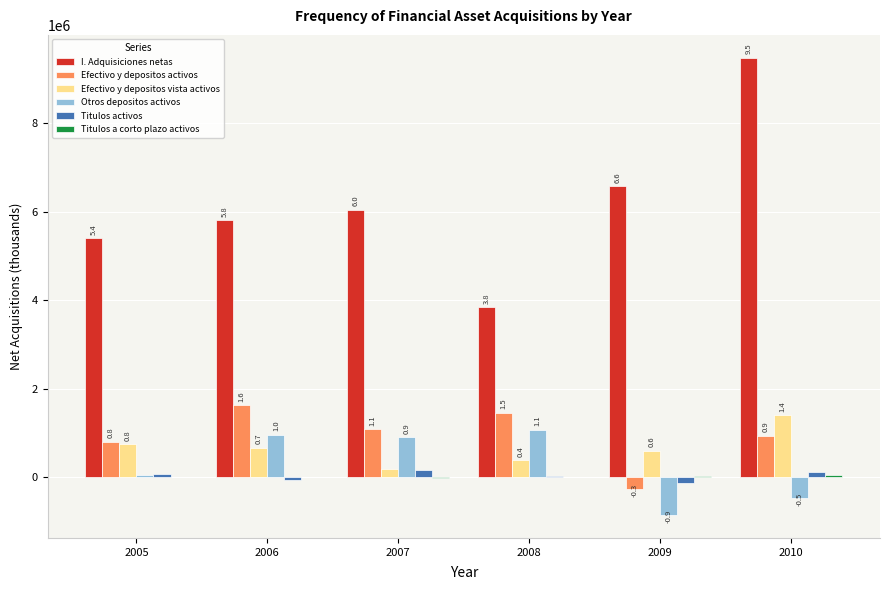

Reading left to right, list all the values displayed in this chart.

I. Adquisiciones netas: 2005=5399511	2006=5805979	2007=6039814	2008=3837764	2009=6571434	2010=9472407
Efectivo y depositos activos: 2005=796541	2006=1629519	2007=1087974	2008=1456065	2009=-255036	2010=932360
Efectivo y depositos vista activos: 2005=750287	2006=667700	2007=182680	2008=385431	2009=598434	2010=1402446
Otros depositos activos: 2005=46253	2006=961819	2007=905295	2008=1070634	2009=-853470	2010=-470086
Titulos activos: 2005=84743	2006=-69874	2007=173251	2008=37821	2009=-132710	2010=123175
Titulos a corto plazo activos: 2005=2325	2006=-1805	2007=-6067	2008=2716	2009=38472	2010=45426